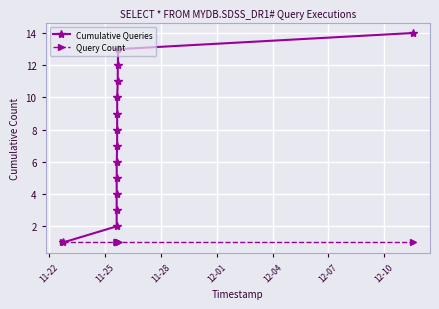

Rank the series by their maximum value, from lowest to highest.

Query Count, Cumulative Queries